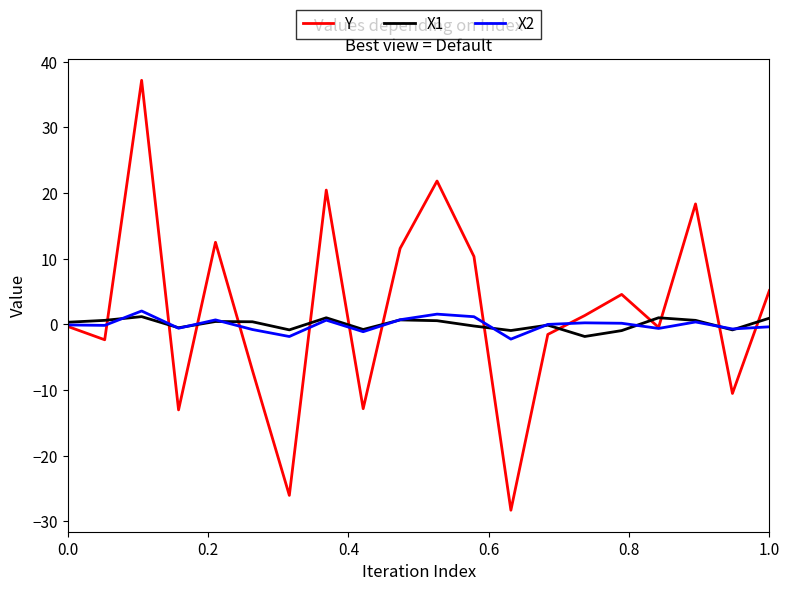

What is the lowest value of the Y series?

-28.3